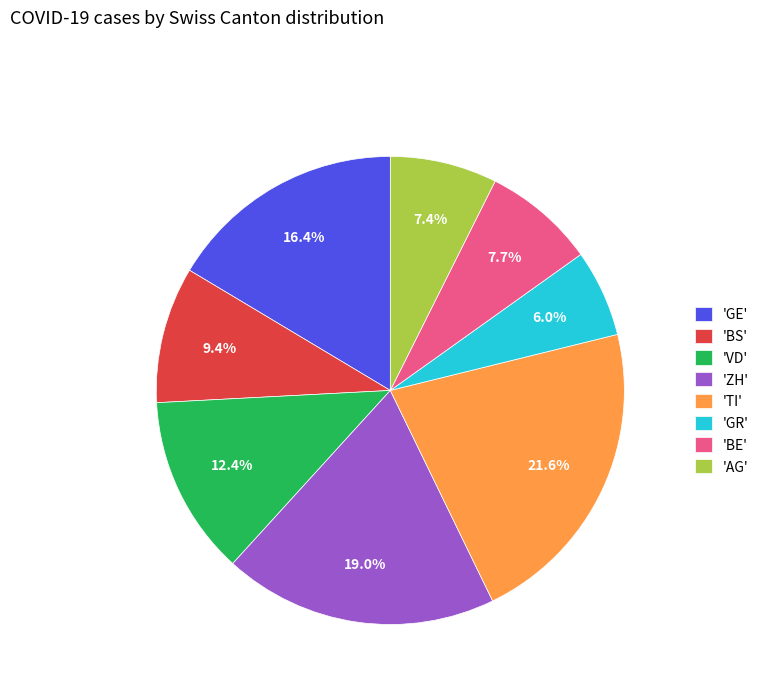

Which slice is the largest?

'TI'